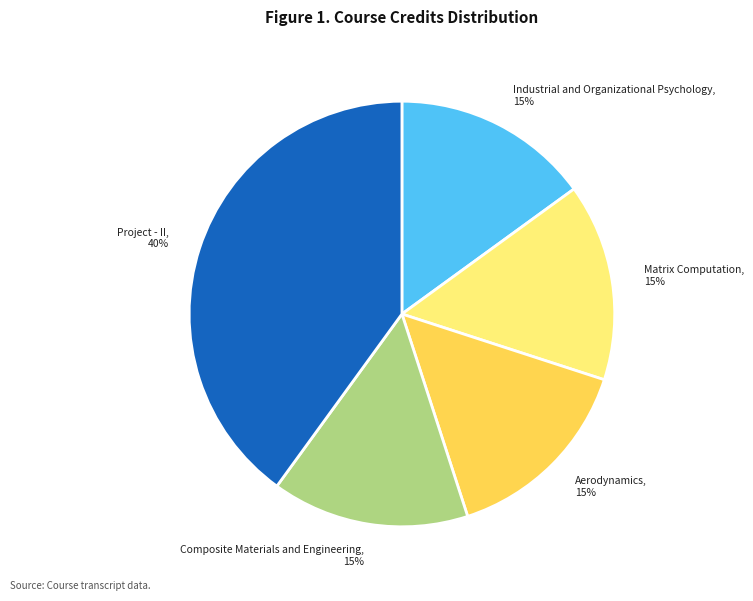

To the nearest percent, what is the difference between the largest and smallest slice percentages?

25%